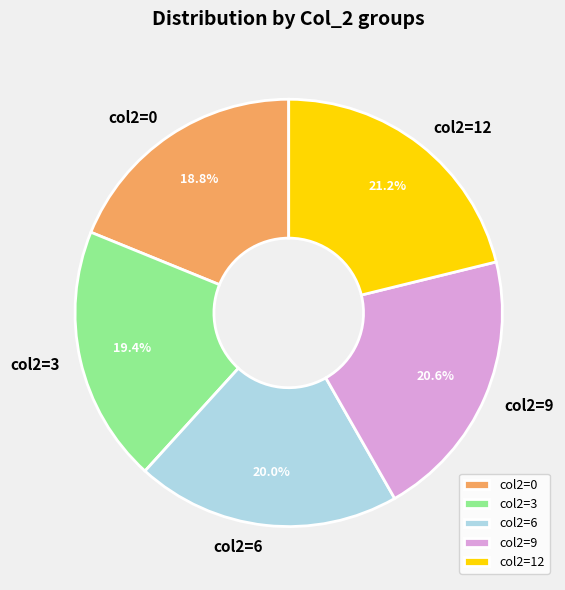

What is the ratio of the value at col2=9 to the value at col2=6?

1.0